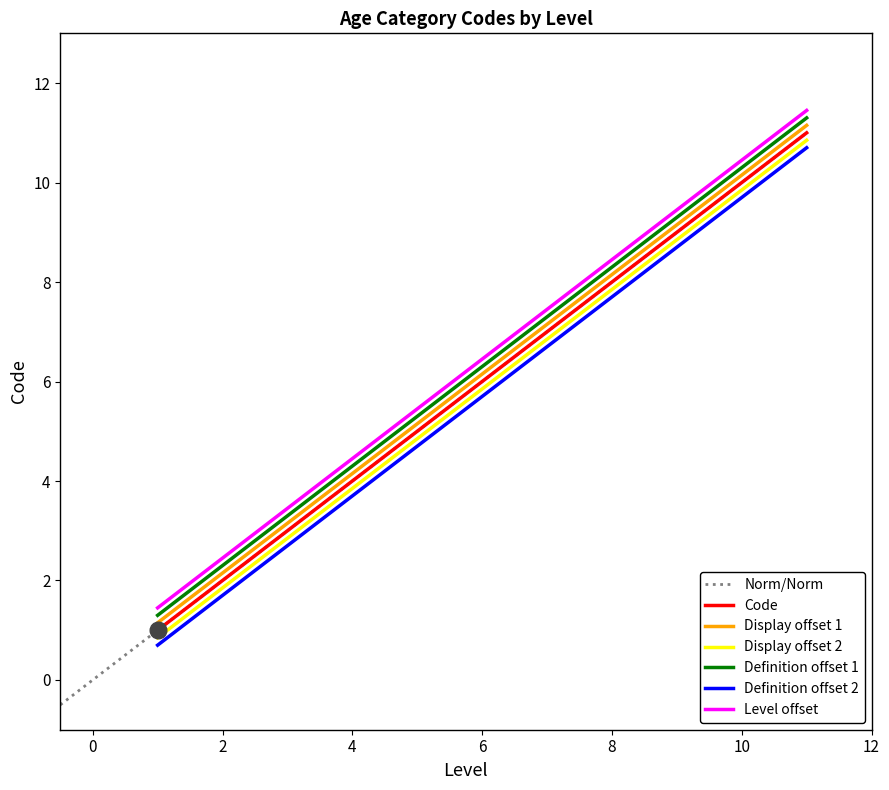

True or false: the data has more than 2 interior local peaks.

False